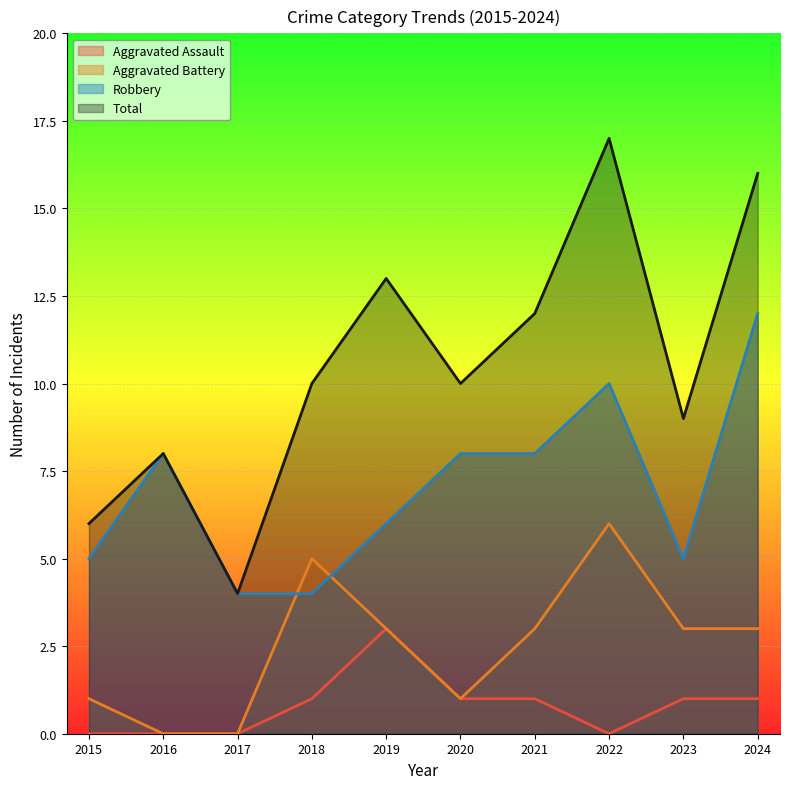

How many data points does each series have?

10